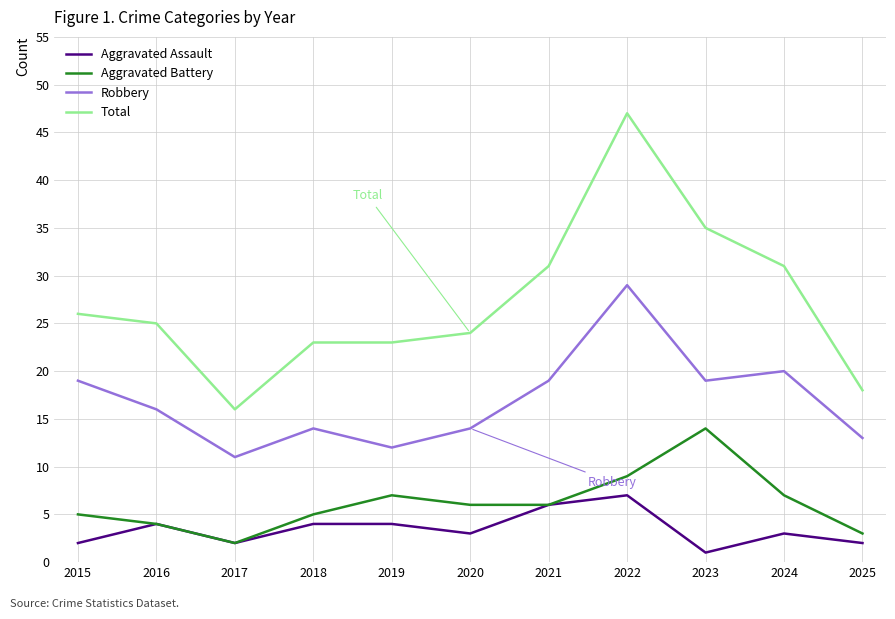

True or false: Total has a value of 10 at 2015.

False